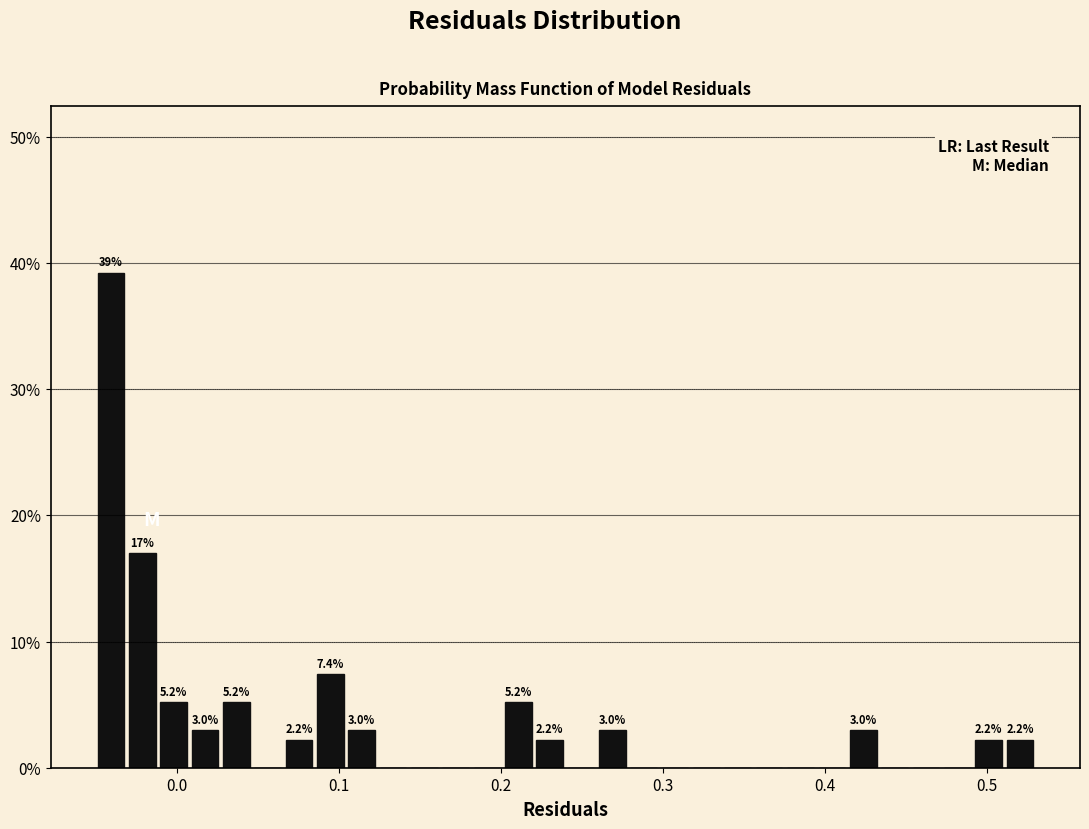

Read against the x-axis, roughly where is the centre of the tallest bar?

-0.04